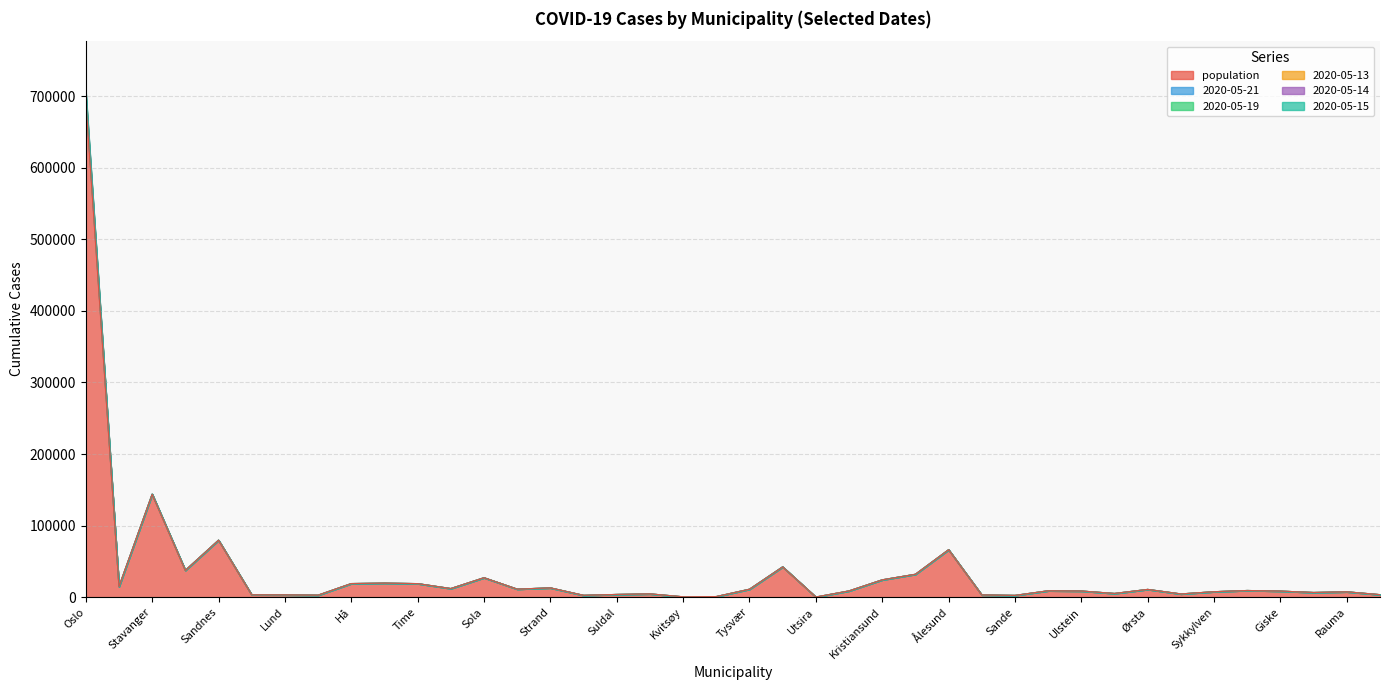

In 2020-05-13, how many points are higher than both neighbors (excluding endpoints)?

12